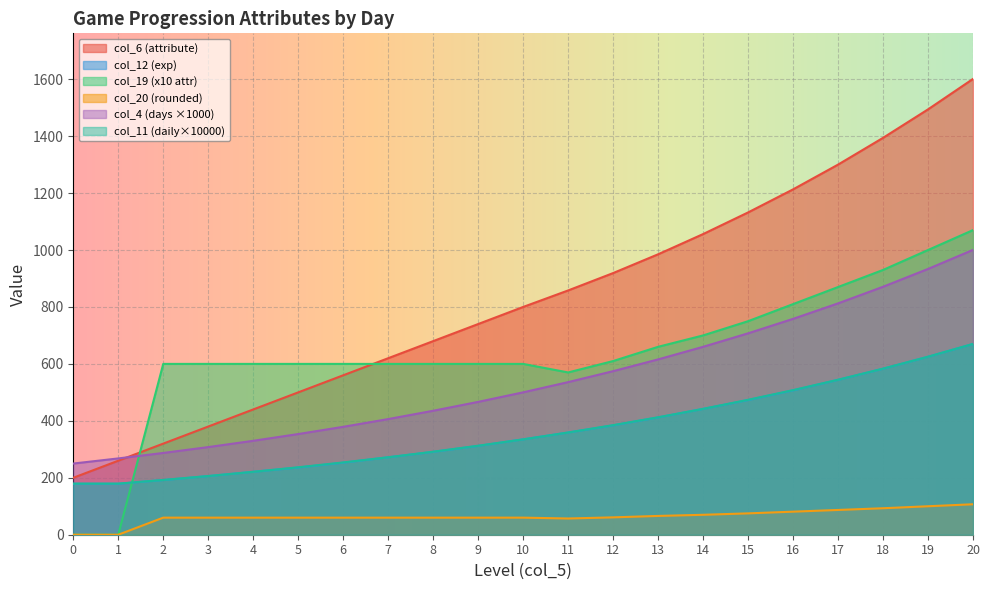

True or false: col_11 (daily attr) and col_19 (x10 attr) intersect in this chart.

True